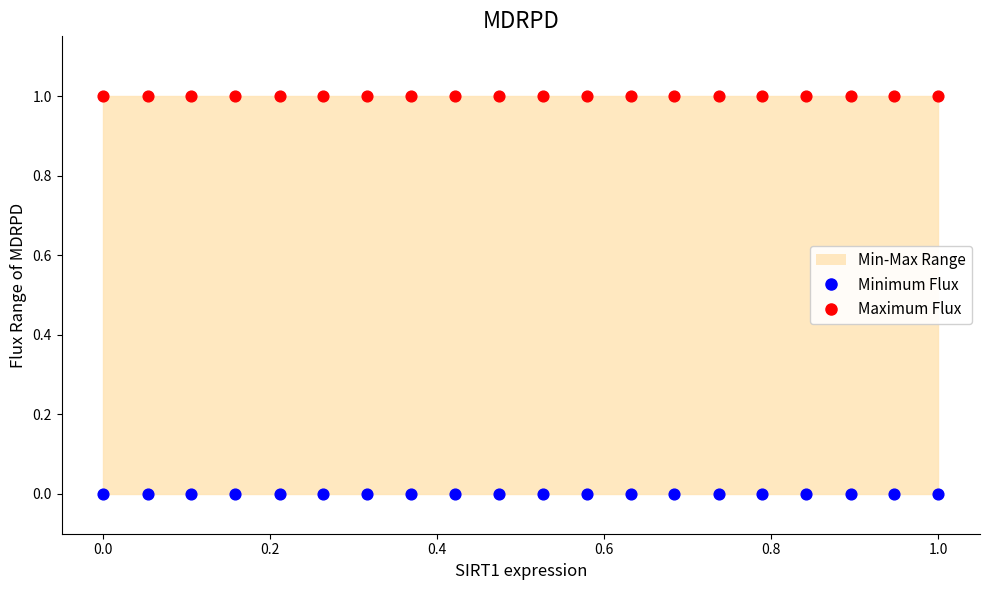

Which series contains the lowest Y value?

Minimum Flux